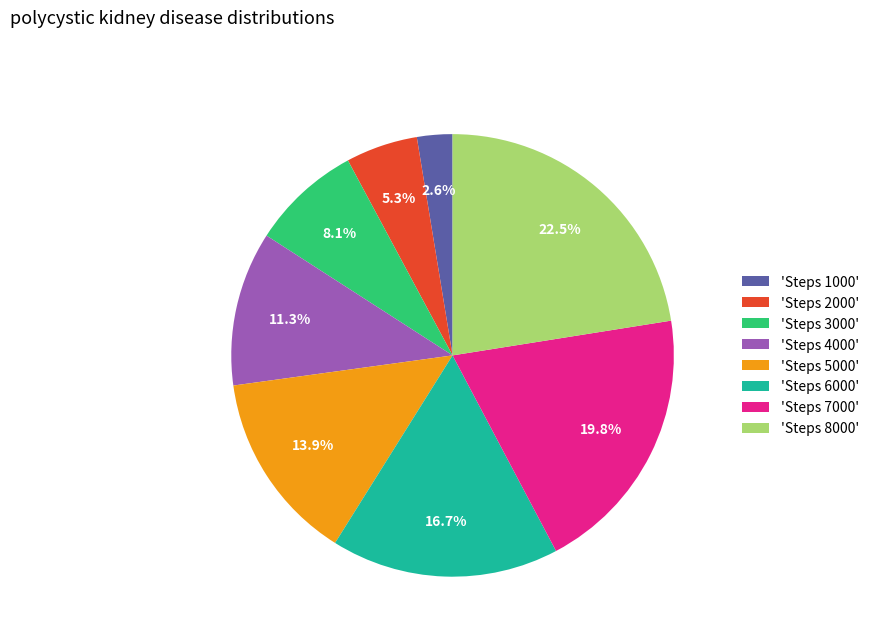

Is there a majority slice in this chart?

No